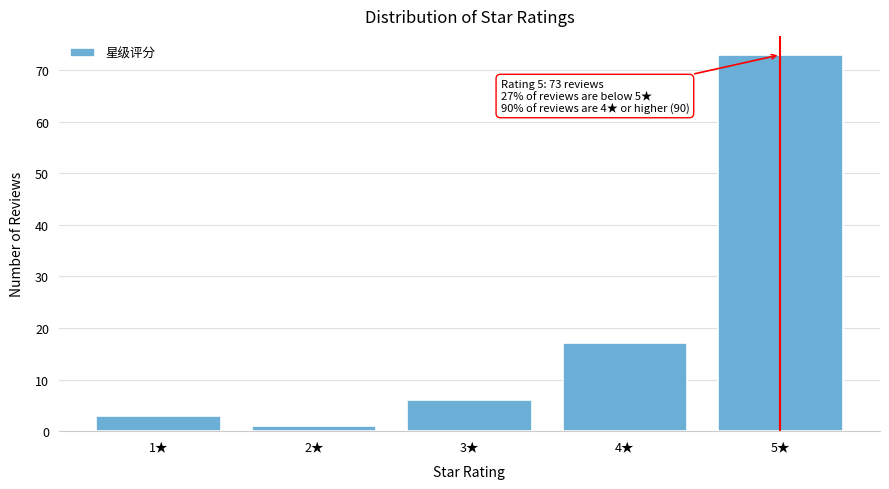

Reading left to right, list all the values displayed in this chart.

3	1	6	17	73